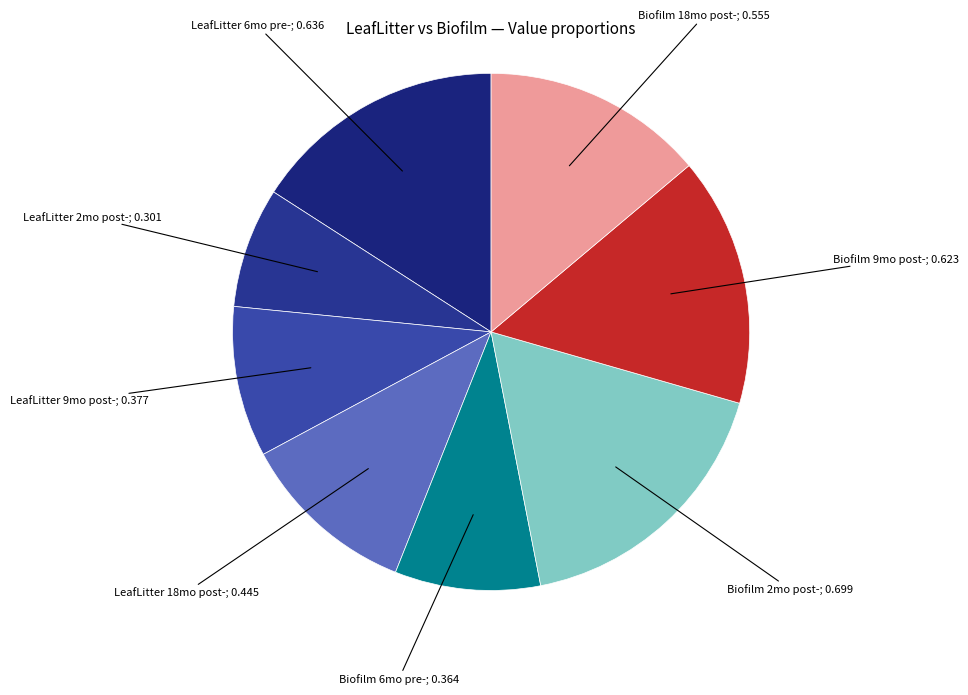

Rank the categories by value from lowest to highest.

LeafLitter 2mo post-, Biofilm 6mo pre-, LeafLitter 9mo post-, LeafLitter 18mo post-, Biofilm 18mo post-, Biofilm 9mo post-, LeafLitter 6mo pre-, Biofilm 2mo post-